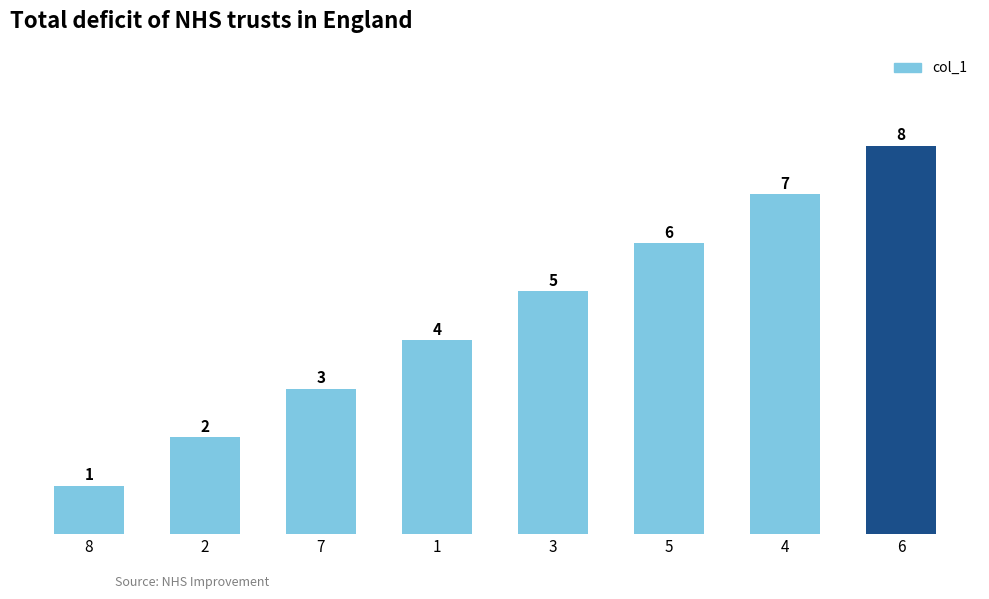

Does the chart contain any negative values?

No